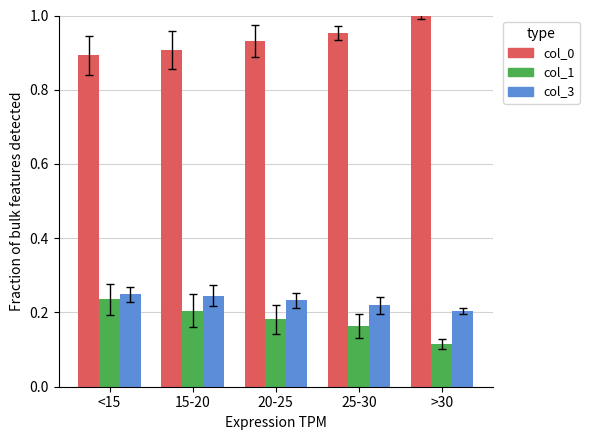

At which category does the chart reach its peak across all series?

>30